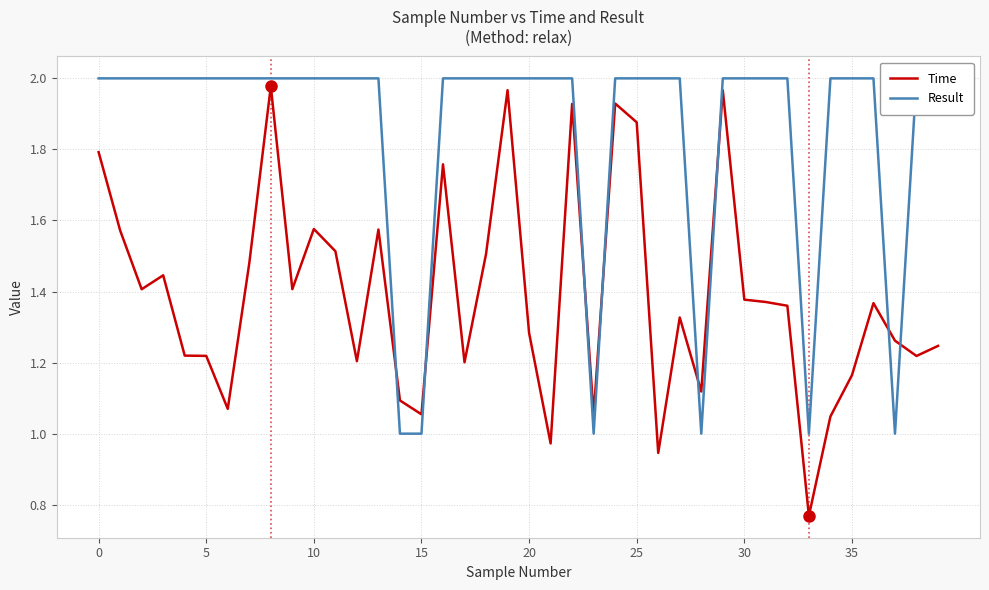

True or false: Result has more than 1 interior local peaks.

False